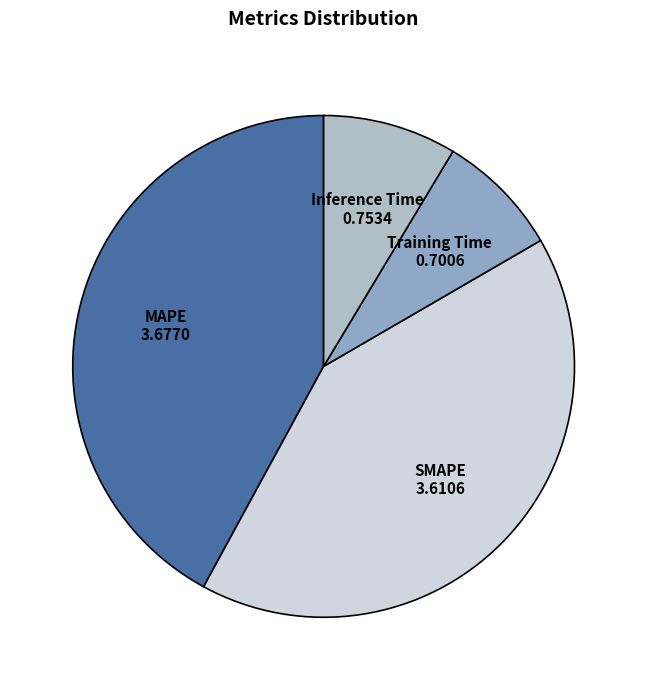

The Training Time slice represents 1% of the pie. True or false?

False